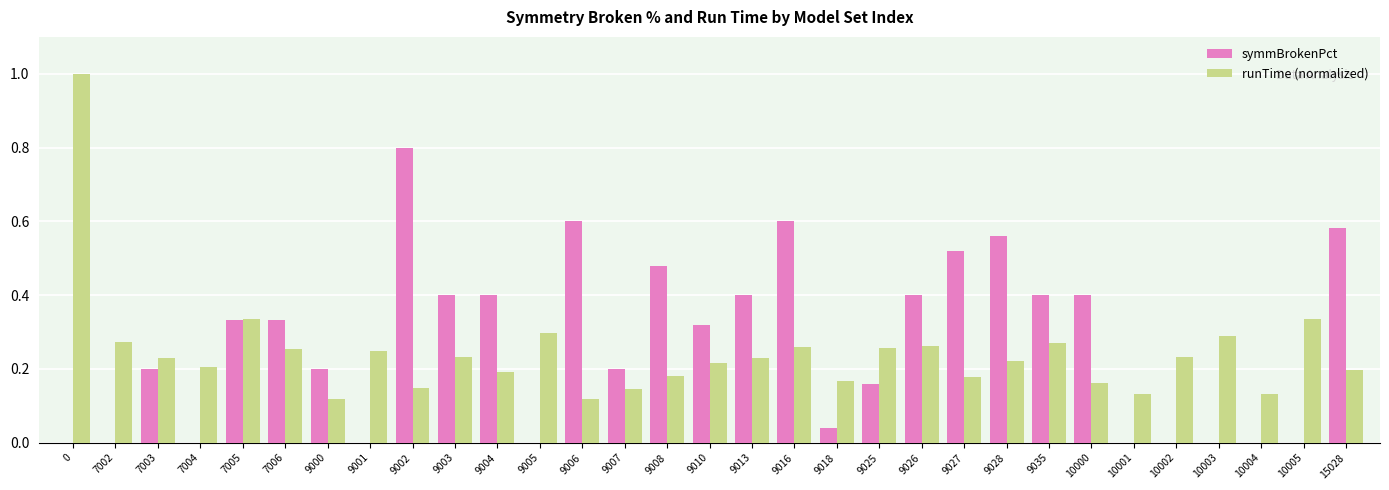

What is the highest value of the symmBrokenPct series?

0.8